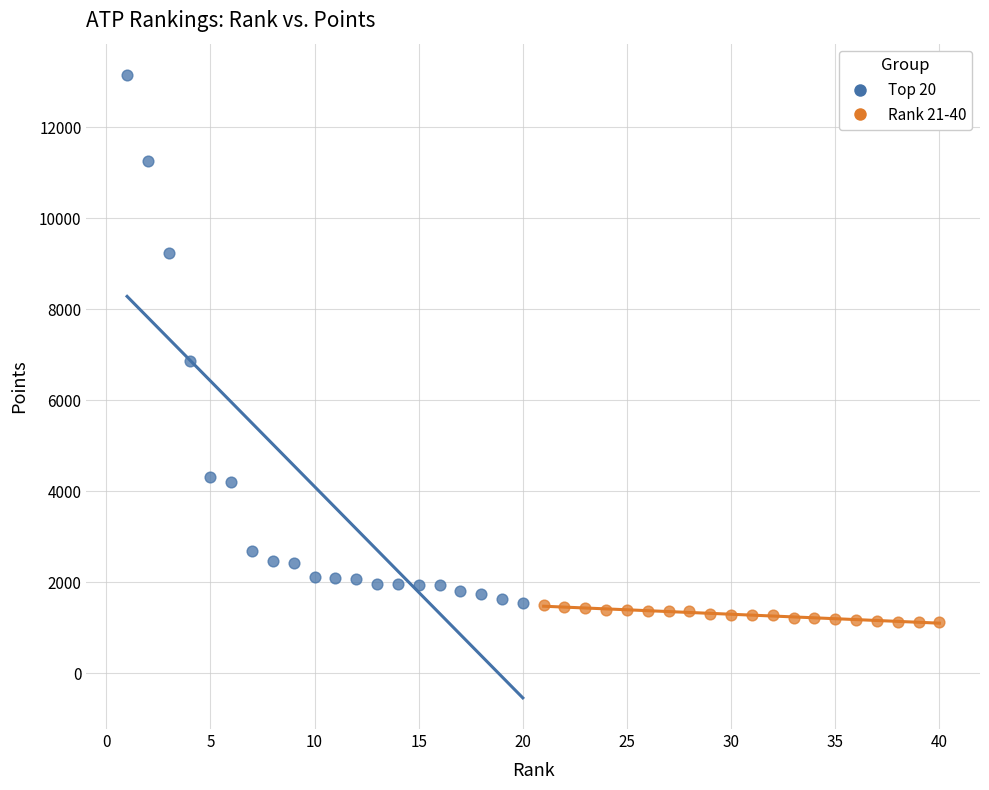

Which series has the largest Y range (max minus min)?

Top 20